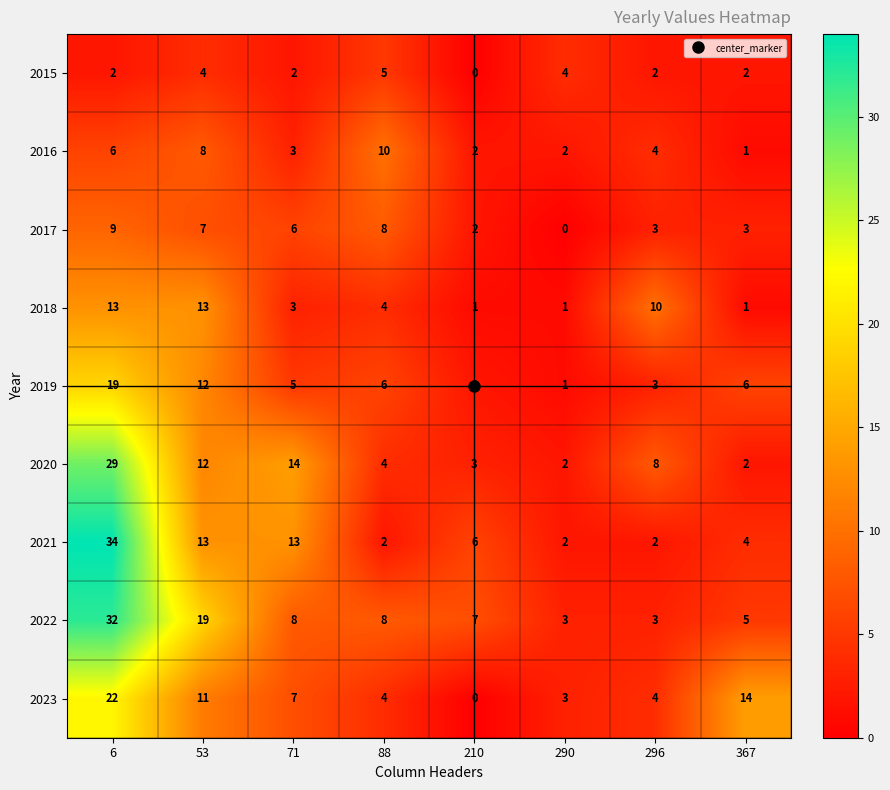

The value of 2022 at 296 is 3. True or false?

True